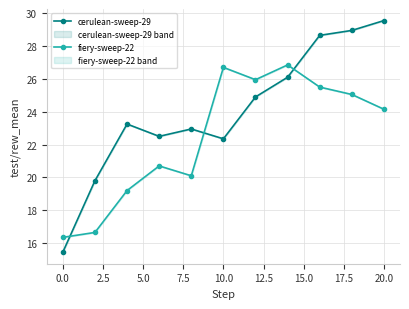

Which series has the largest range (max minus min)?

cerulean-sweep-29